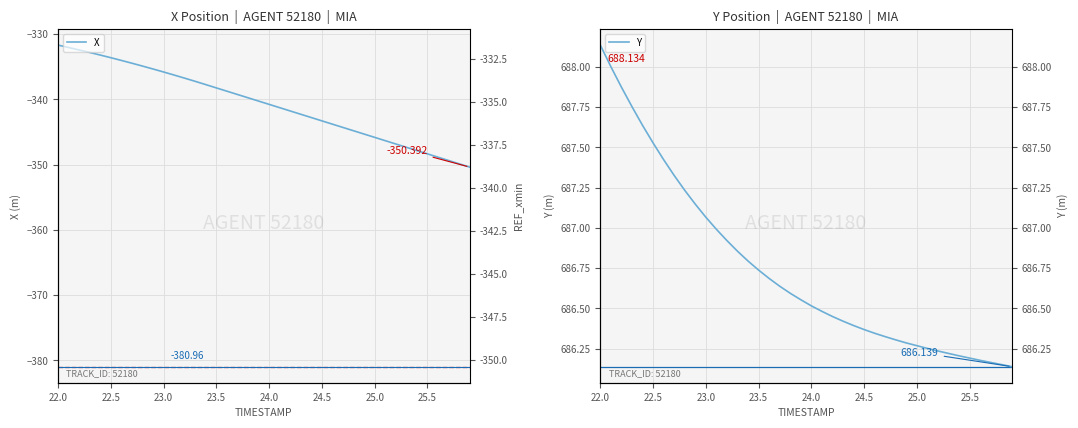

At which category is the sum across all series the highest?

22.0